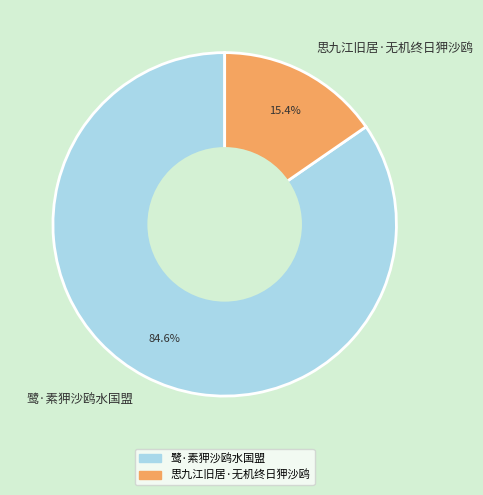

To the nearest percent, what is the combined percentage of 思九江旧居·无机终日狎沙鸥 and 鹭·素狎沙鸥水国盟?

100%